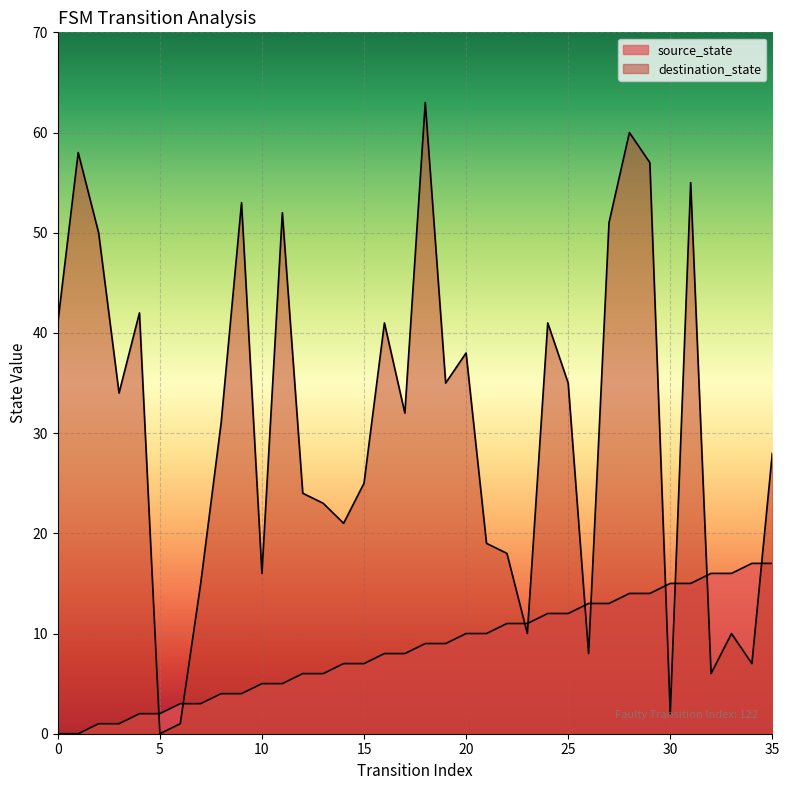

Which series has the largest total across all categories?

destination_state